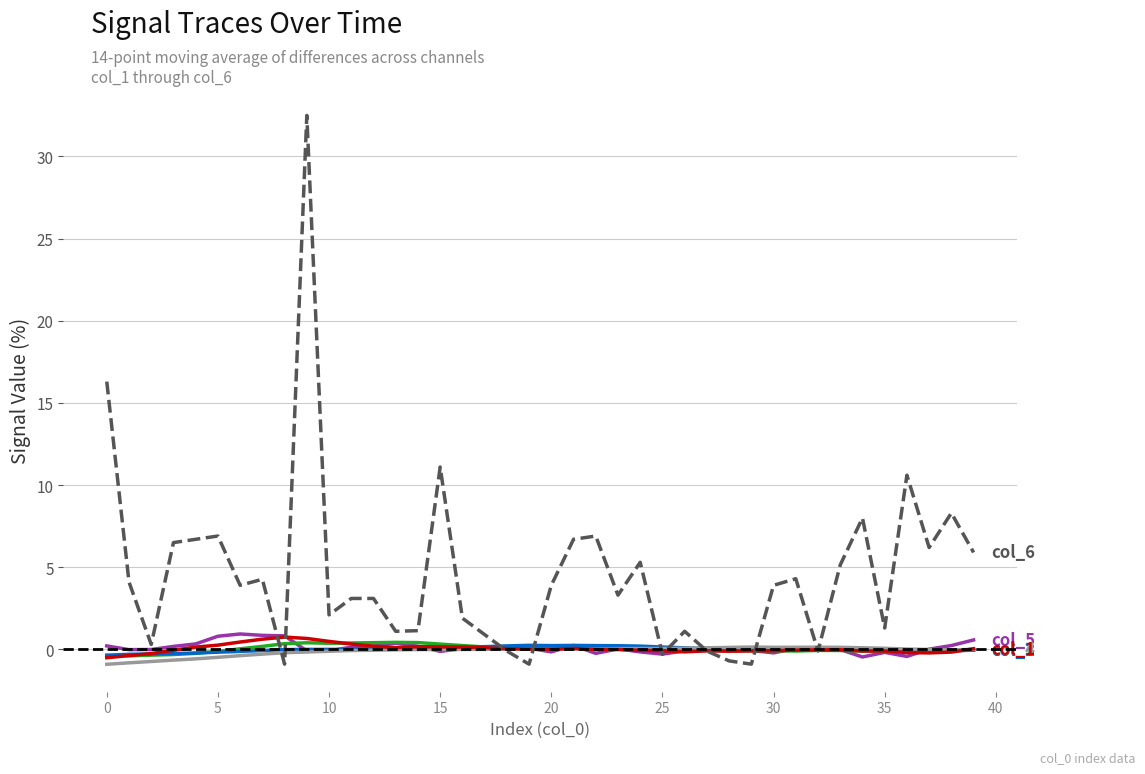

What is the maximum value shown in the chart?

32.5